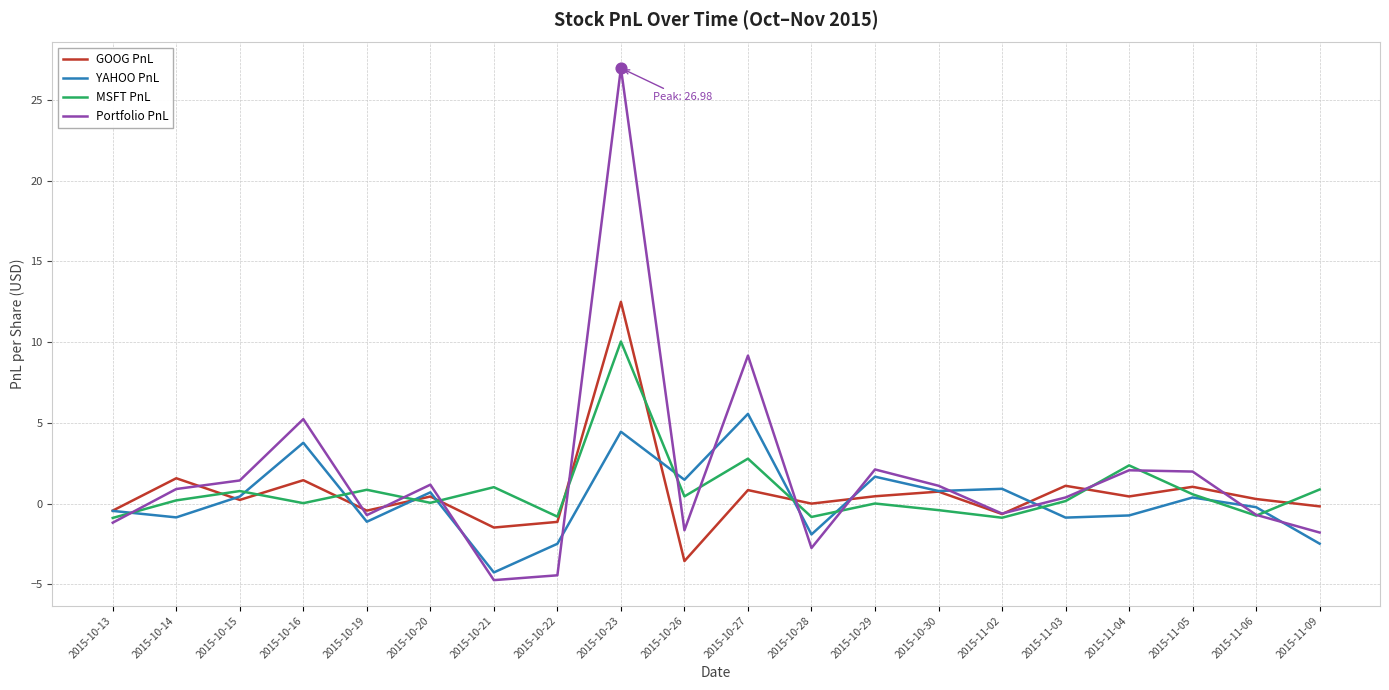

Is the value of GOOG PnL at 2015-10-16 greater than the value of MSFT PnL at 2015-10-15?

Yes